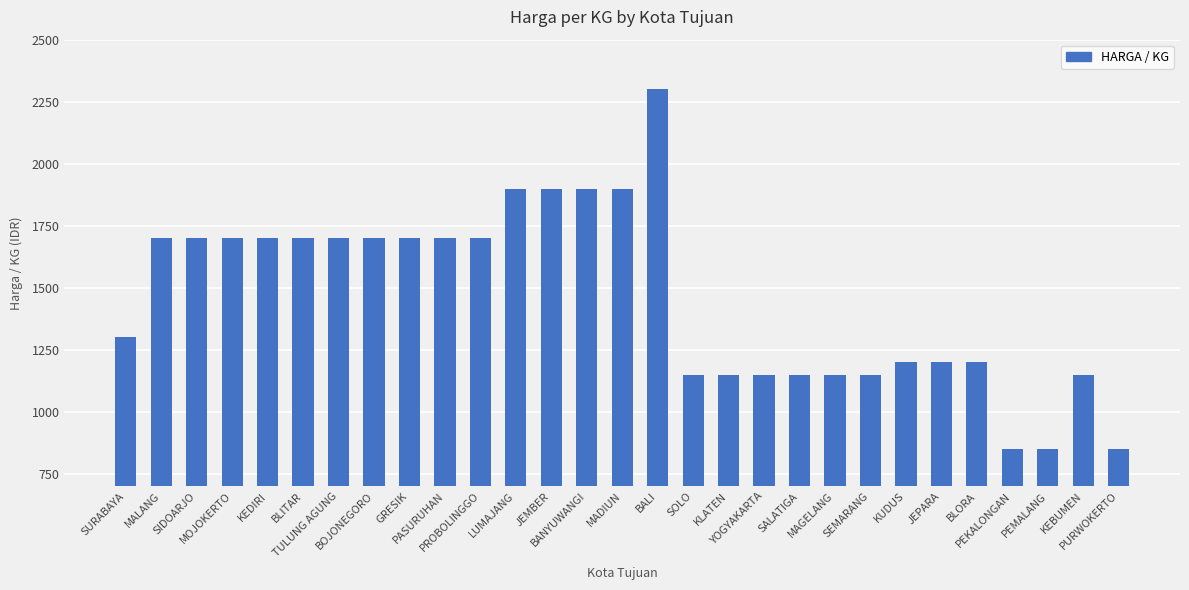

Reading right to left, what are all the values shown in this chart?

850	1150	850	850	1200	1200	1200	1150	1150	1150	1150	1150	1150	2300	1900	1900	1900	1900	1700	1700	1700	1700	1700	1700	1700	1700	1700	1700	1300